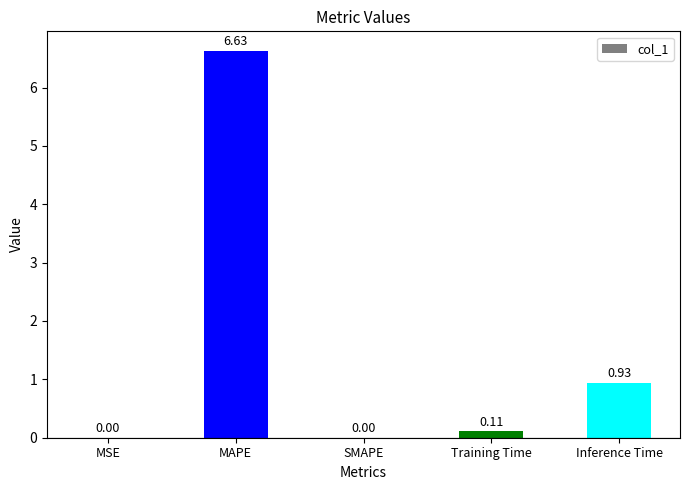

What is the maximum value shown in the chart?

6.6